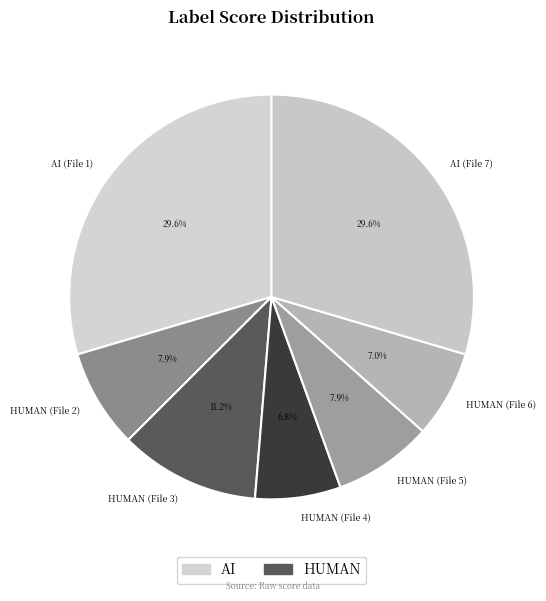

What is the total percentage of HUMAN (File 3) and AI (File 7)?

40.8%